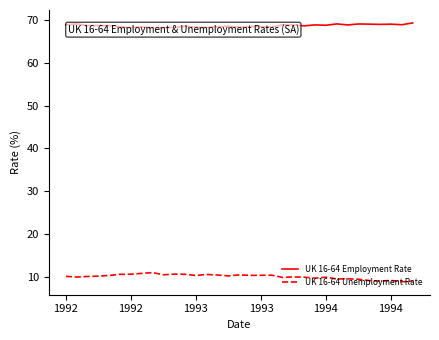

What is the maximum value shown in the chart?

69.4